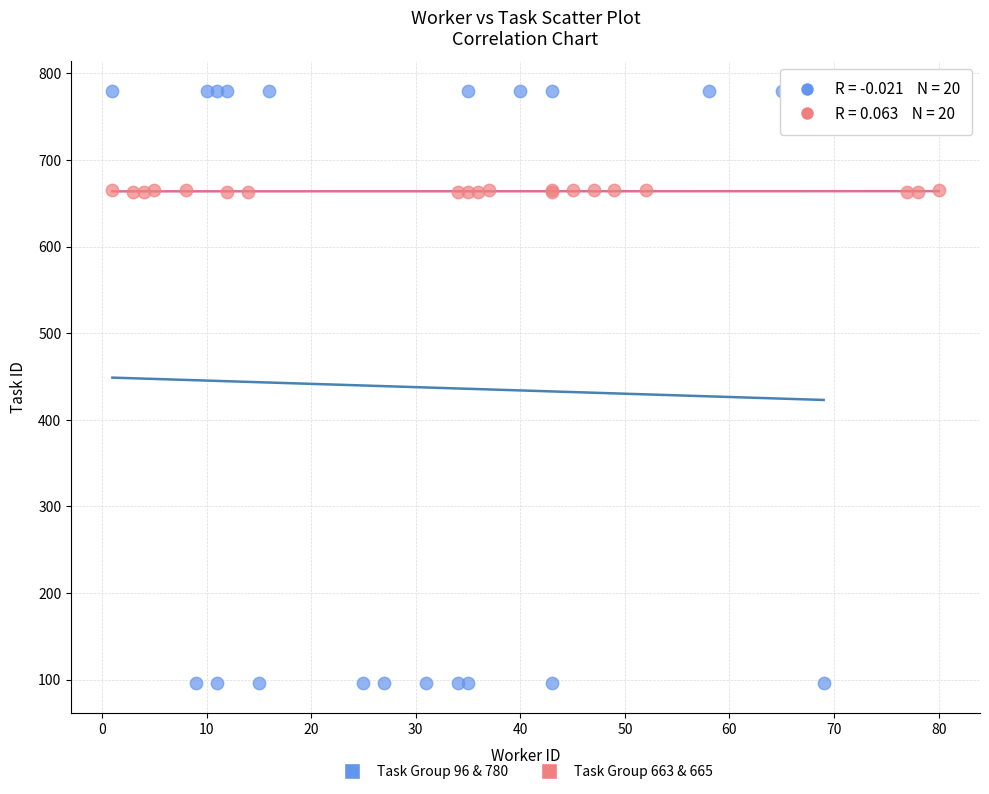

Which series reaches the maximum Y coordinate?

Task Group 96 & 780